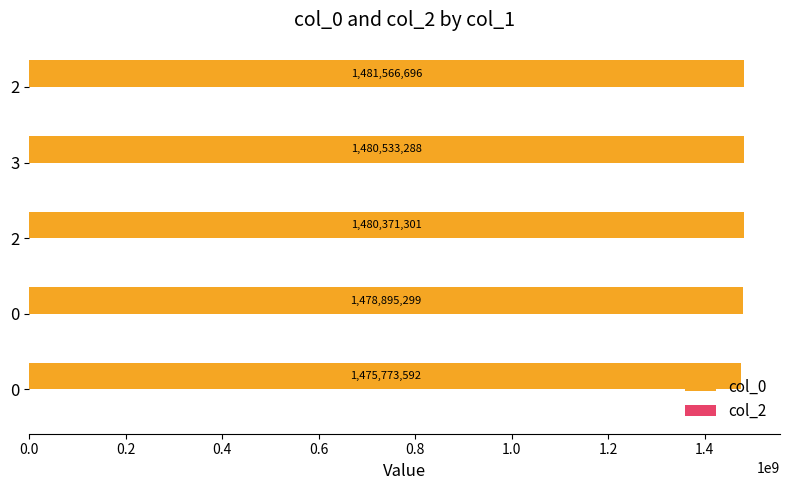

Does the chart contain any negative values?

No